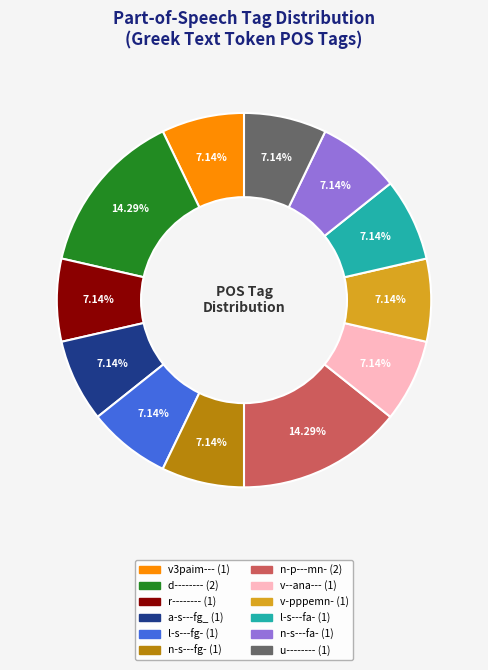

Does n-s---fa- represent more than half of the total?

No